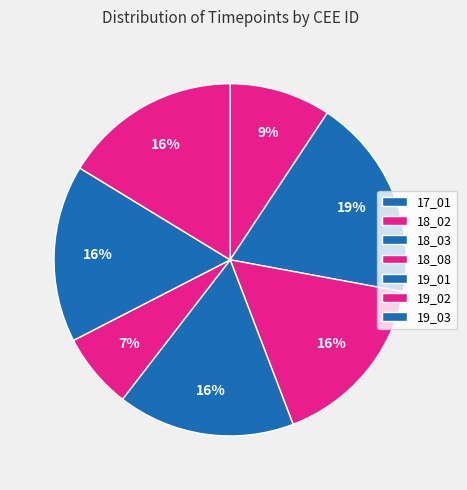

True or false: 18_08 accounts for 16% of the total.

True